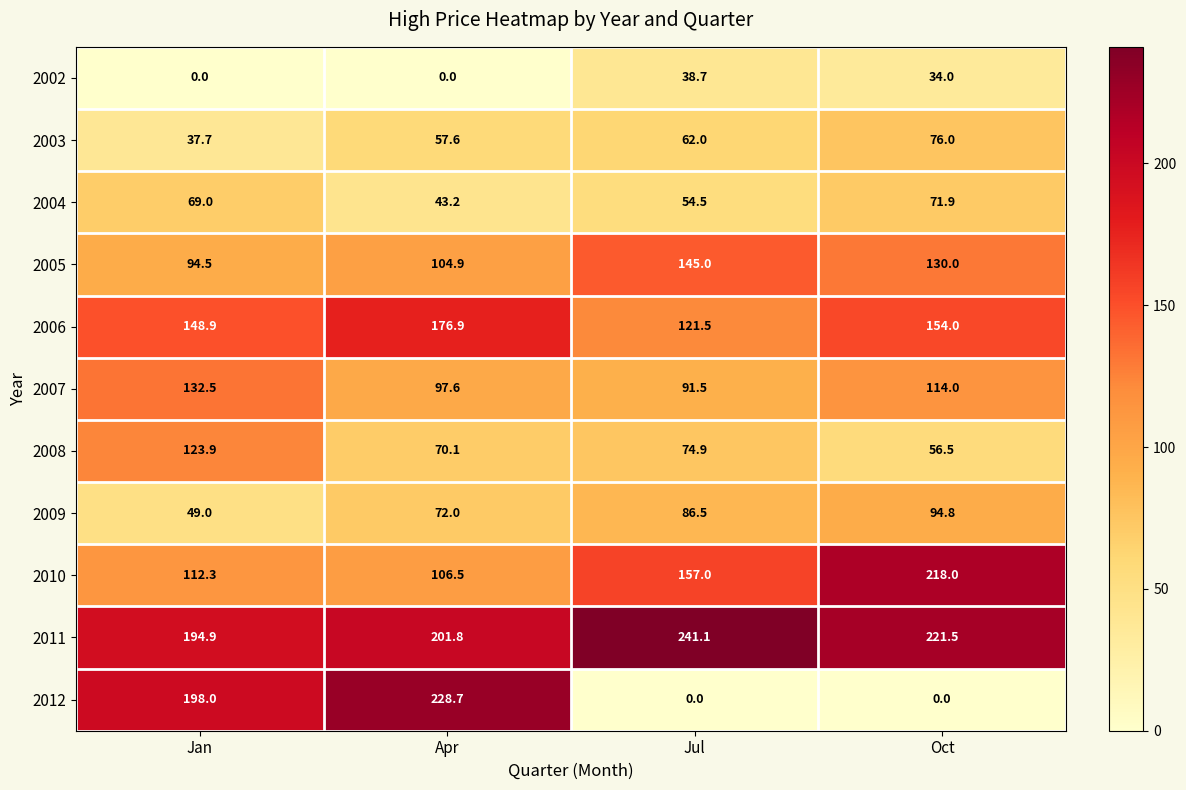

What is the average value of the 2011 series?

214.8